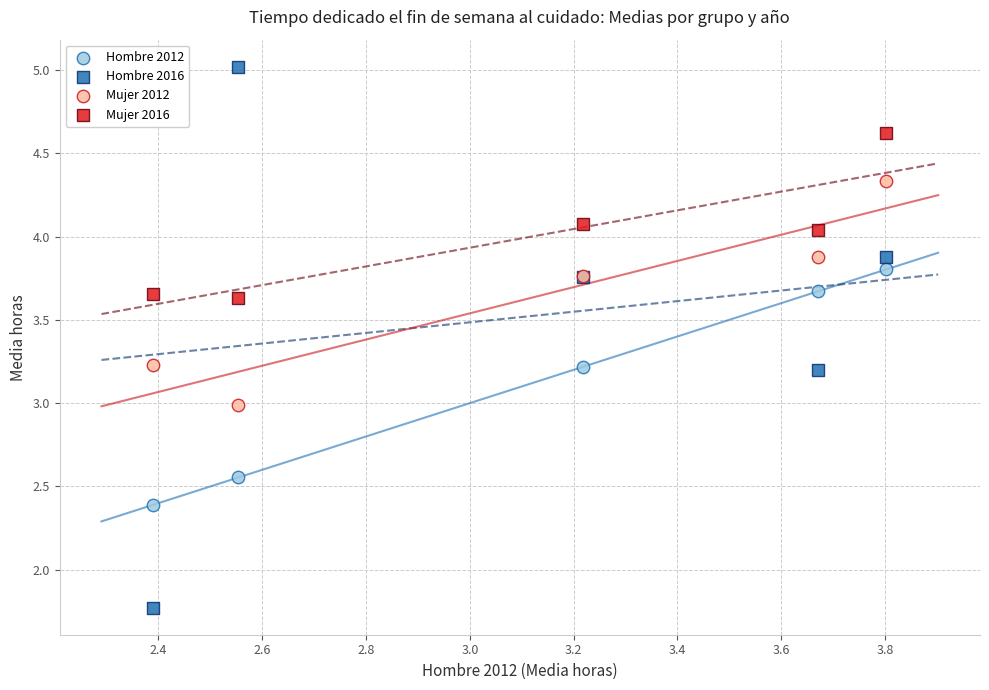

Which series has the largest Y range (max minus min)?

Hombre 2016